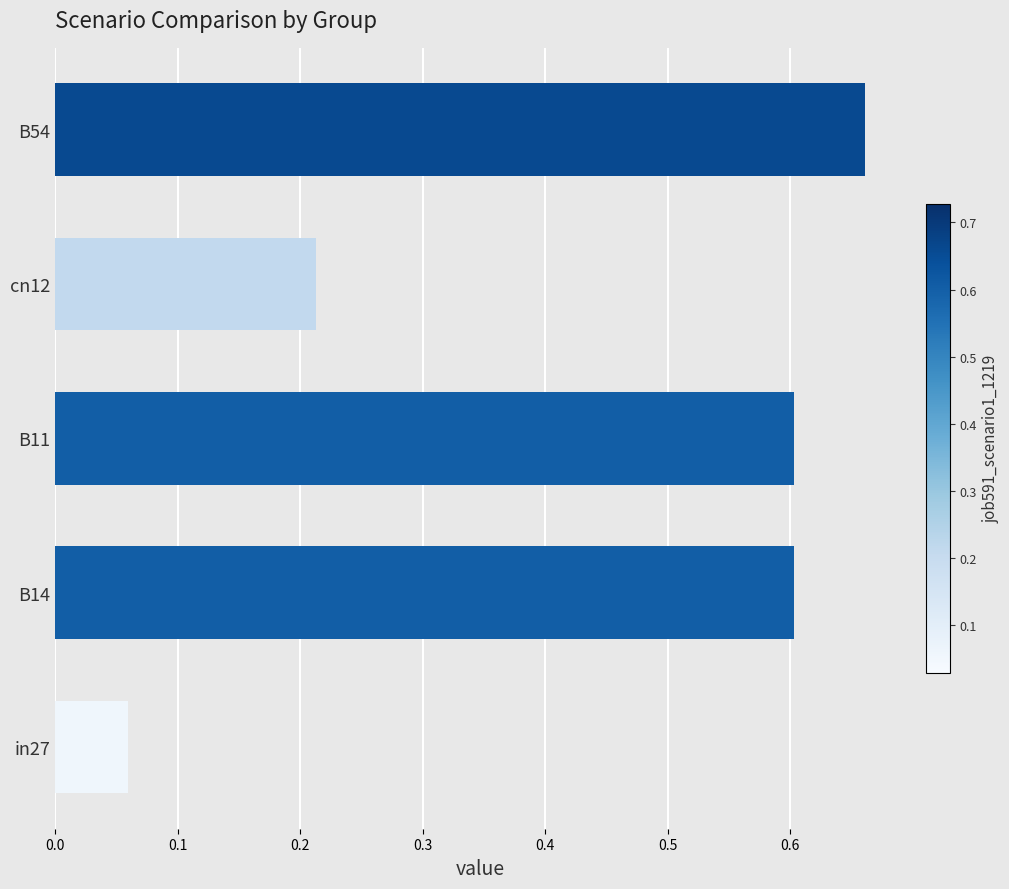

Which has a higher value, in27 or B14?

B14